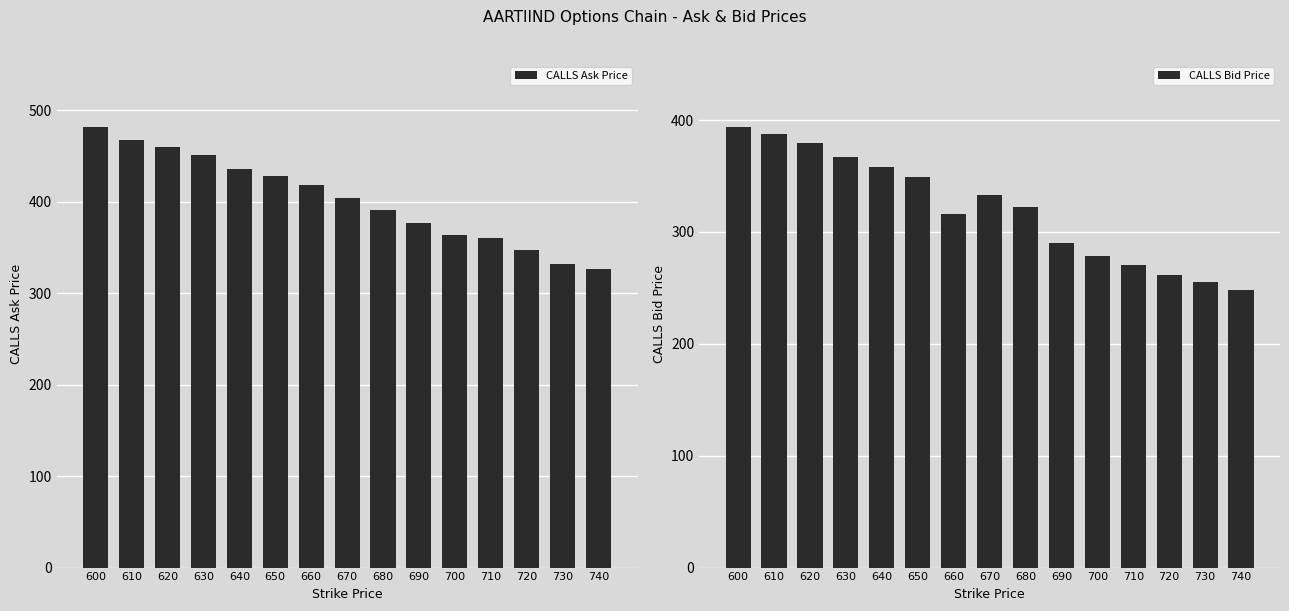

Reading left to right, list all the values displayed in this chart.

CALLS Ask Price: 600=481.6	610=467.9	620=460.0	630=450.9	640=436.2	650=428.2	660=418.3	670=403.5	680=390.9	690=377.2	700=364.1	710=360.2	720=346.8	730=331.6	740=326.2
CALLS Bid Price: 600=393.7	610=387.9	620=379.6	630=366.6	640=357.9	650=348.8	660=316.3	670=332.6	680=322.6	690=290.1	700=278.1	710=270.6	720=261.9	730=255.2	740=247.8